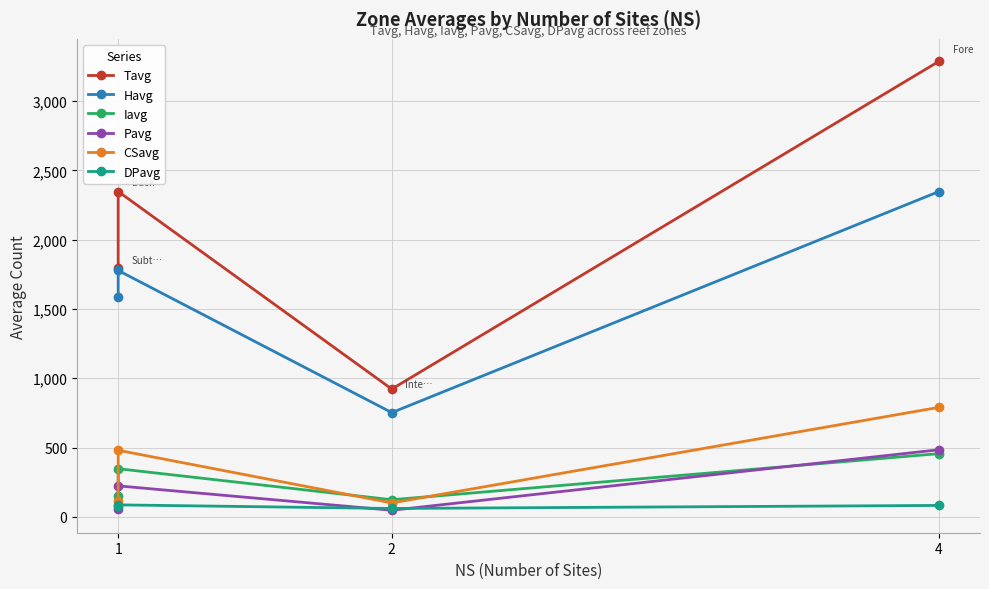

What is the difference between the maximum and minimum values in the Havg series?

1596